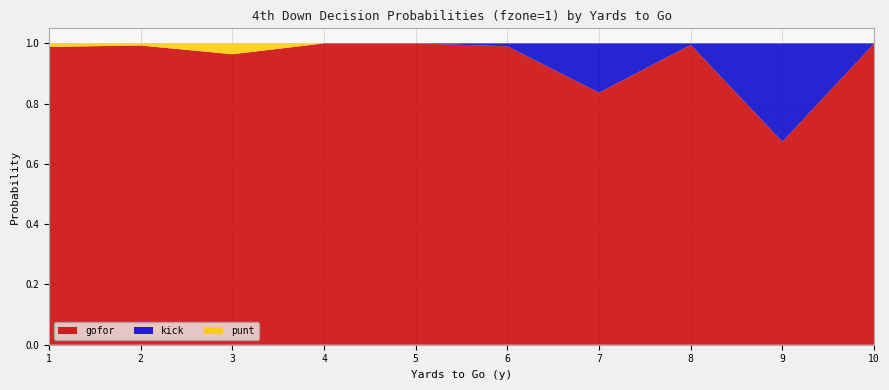

Reading right to left, what are all the values shown in this chart?

gofor: 1.0	0.7	1.0	0.8	1.0	1.0	1.0	1.0	1.0	1.0
kick: 0.0	0.3	0.0	0.2	0.0	0.0	0.0	0.0	0.0	0.0
punt: 0.0	0.0	0.0	0.0	0.0	0.0	0.0	0.0	0.0	0.0